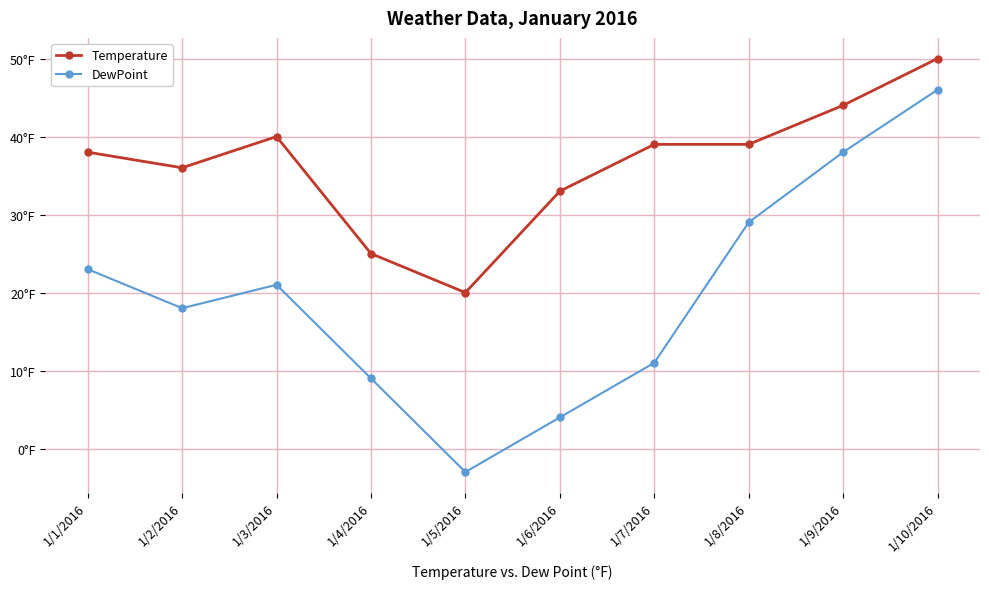

What are all the series names shown in the legend?

Temperature, DewPoint